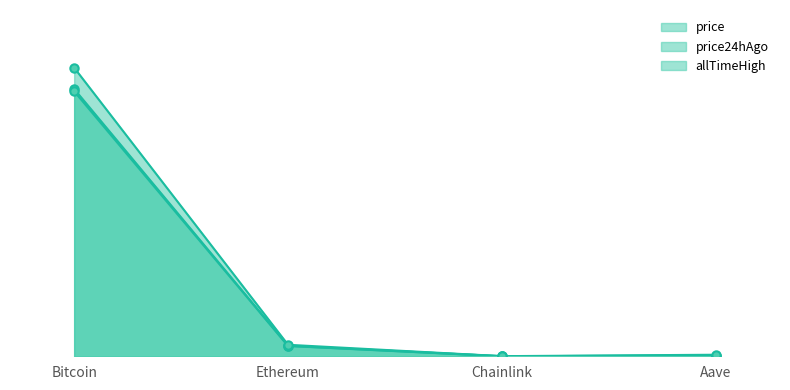

Reading left to right, transcribe all the data shown in this chart.

price: 92.6	3.6	0.0	0.3
price24hAgo: 91.8	3.6	0.0	0.2
allTimeHigh: 100.0	4.0	0.0	0.5